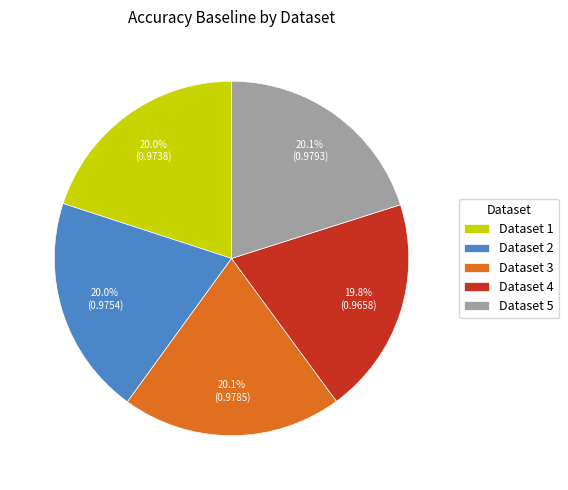

Is there a majority slice in this chart?

No